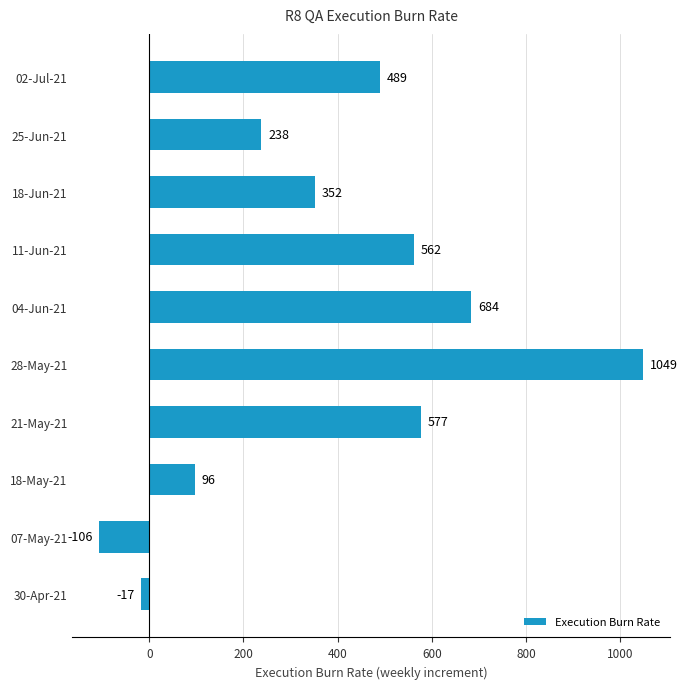

What is the difference between the maximum and minimum values?

1155